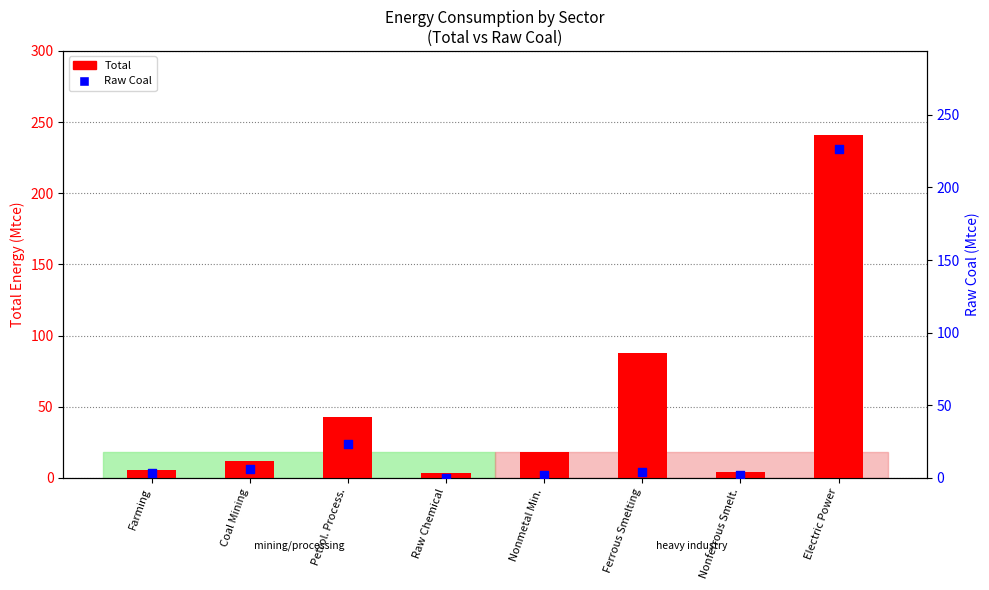

Is the value of Raw Coal at Nonmetal Min. greater than the value of Total at Petrol. Process.?

No